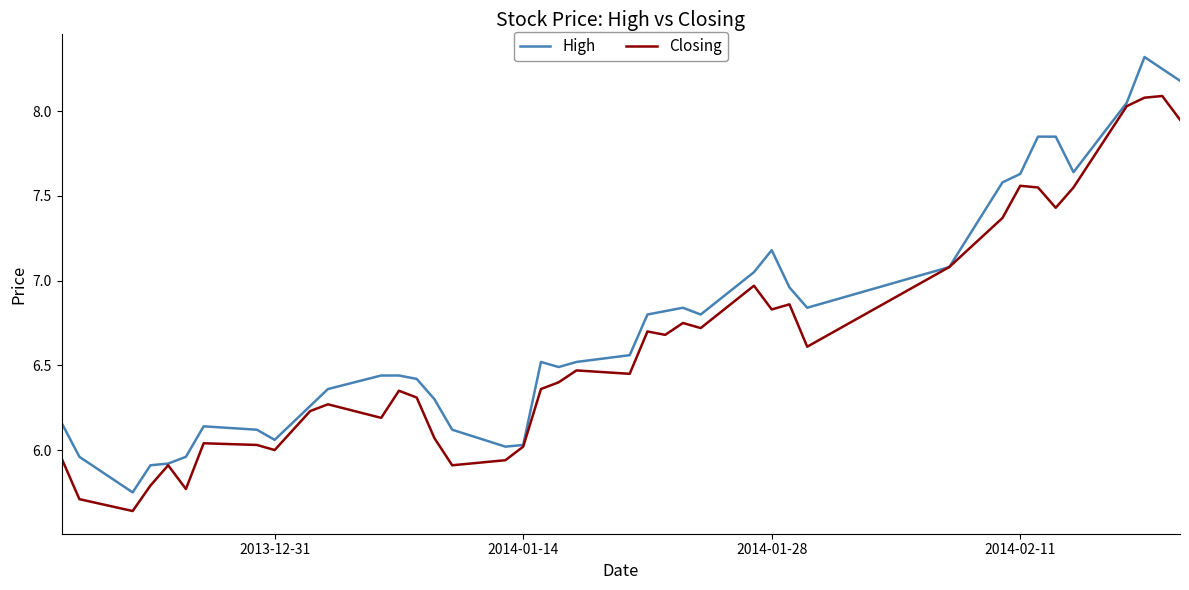

At how many categories does at least one series exceed 7?

12